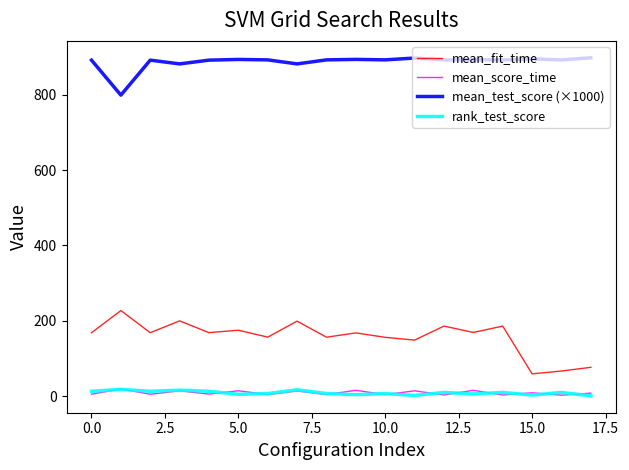

True or false: mean_test_score (×1000) and mean_score_time cross at least once.

False